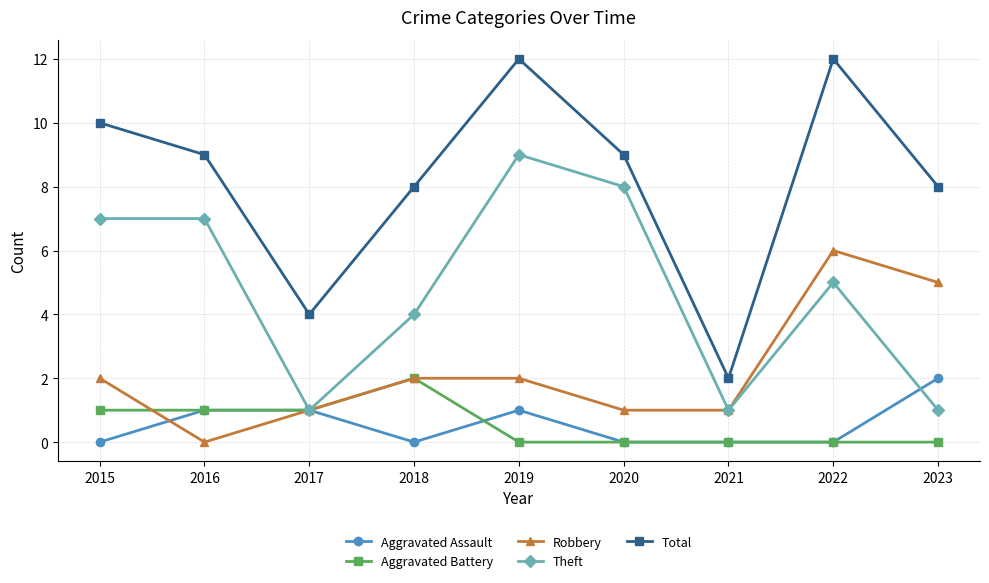

True or false: Total and Aggravated Assault cross at least once.

False